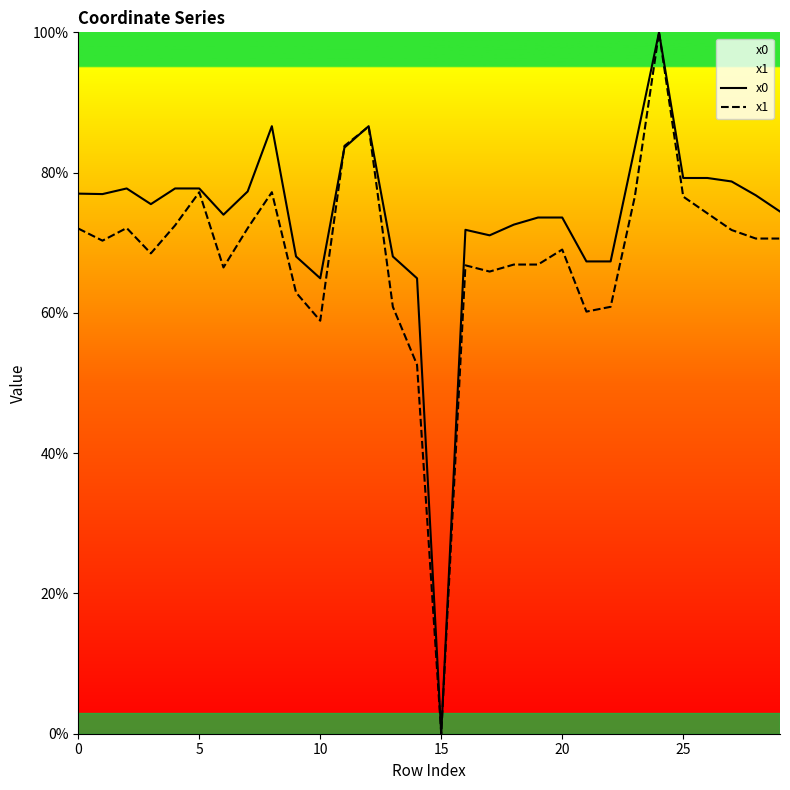

The value of x1 at 15 is 48.4. True or false?

False